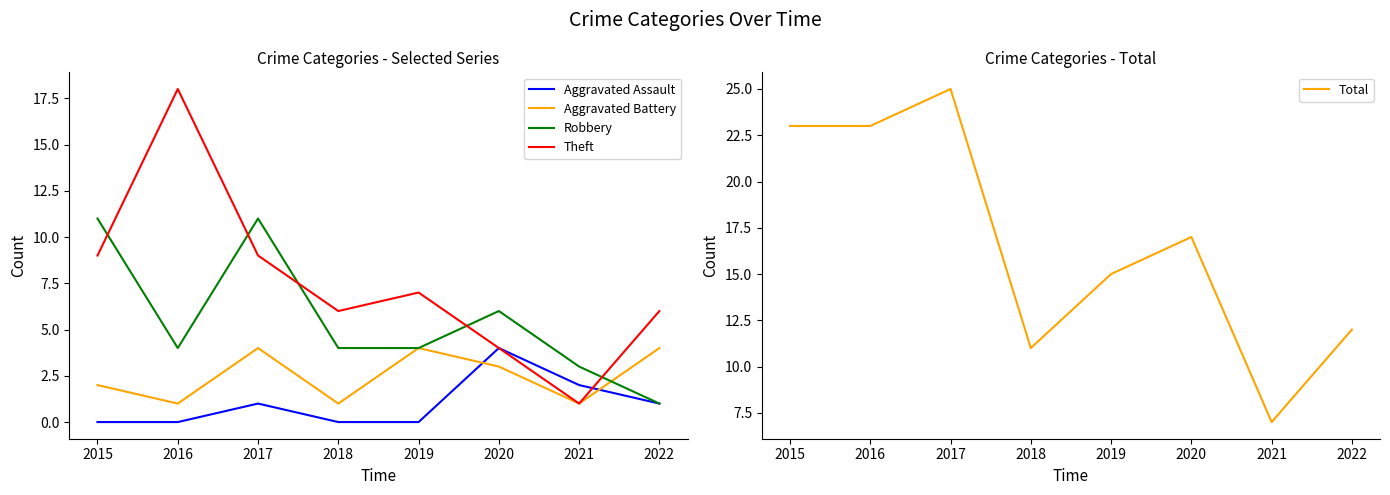

How many Aggravated Battery values are between 1 and 4?

8